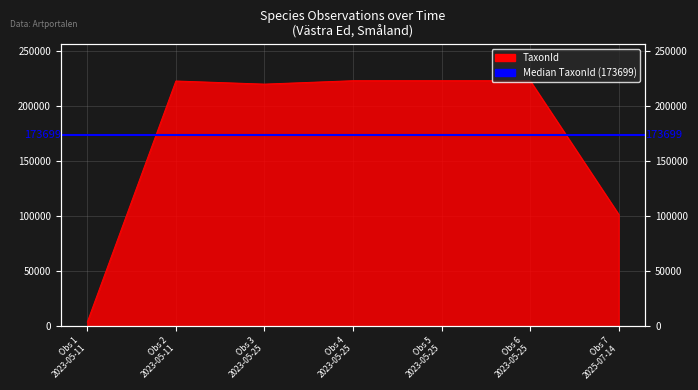

How many distinct data groups are displayed?

1